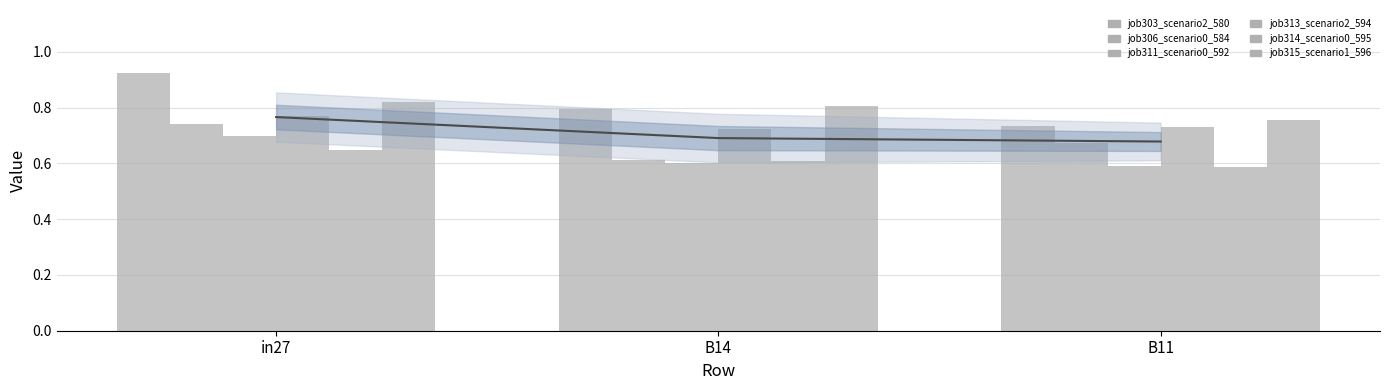

At which category is the sum across all series the highest?

in27